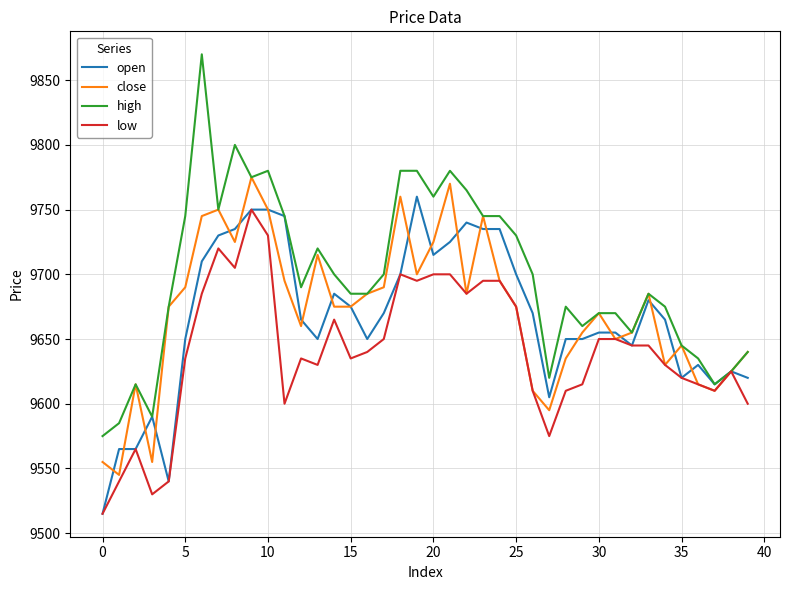

True or false: close and open cross at least once.

True